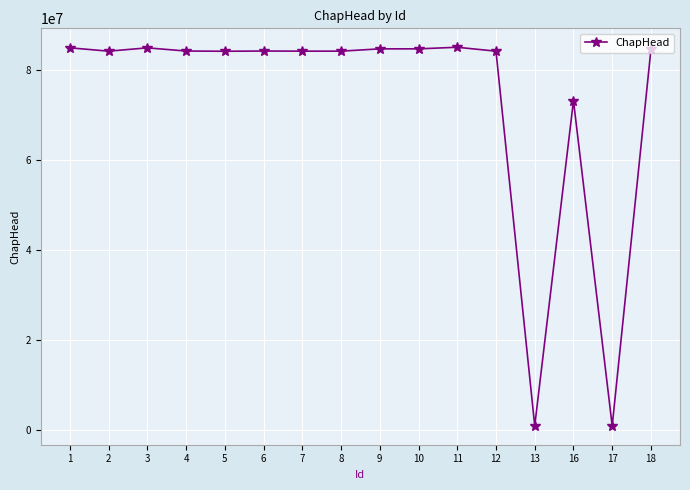

How many distinct data groups are displayed?

1